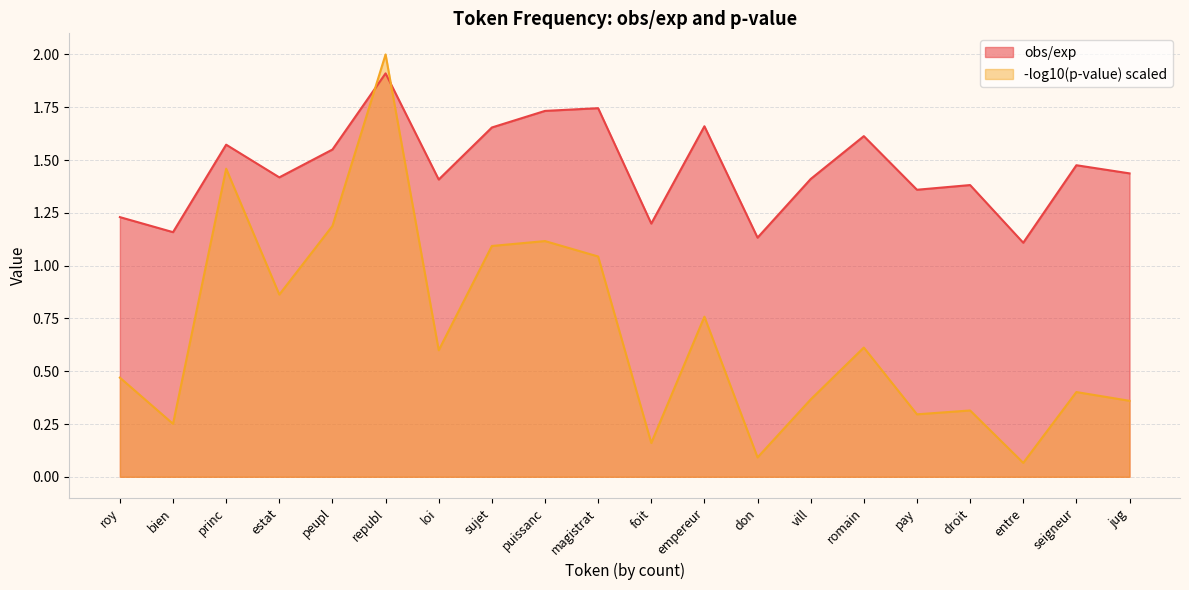

Reading right to left, transcribe all the data shown in this chart.

1.4	1.5	1.1	1.4	1.4	1.6	1.4	1.1	1.7	1.2	1.7	1.7	1.7	1.4	1.9	1.5	1.4	1.6	1.2	1.2